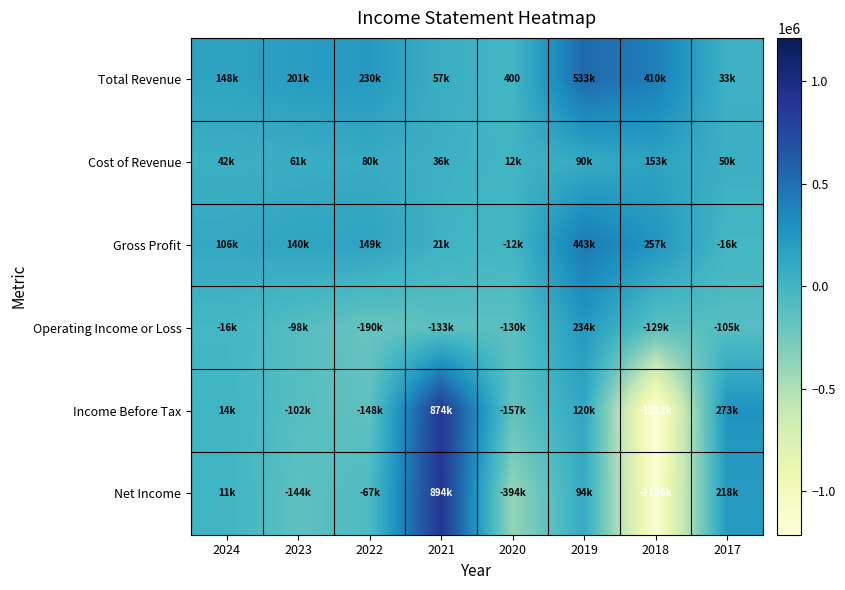

List the labels in order of Total Revenue value, largest first.

2019, 2018, 2022, 2023, 2024, 2021, 2017, 2020